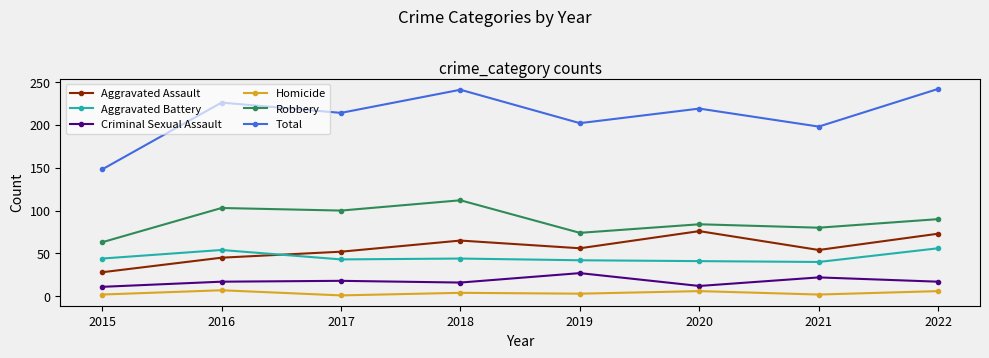

Which series has the largest range (max minus min)?

Total